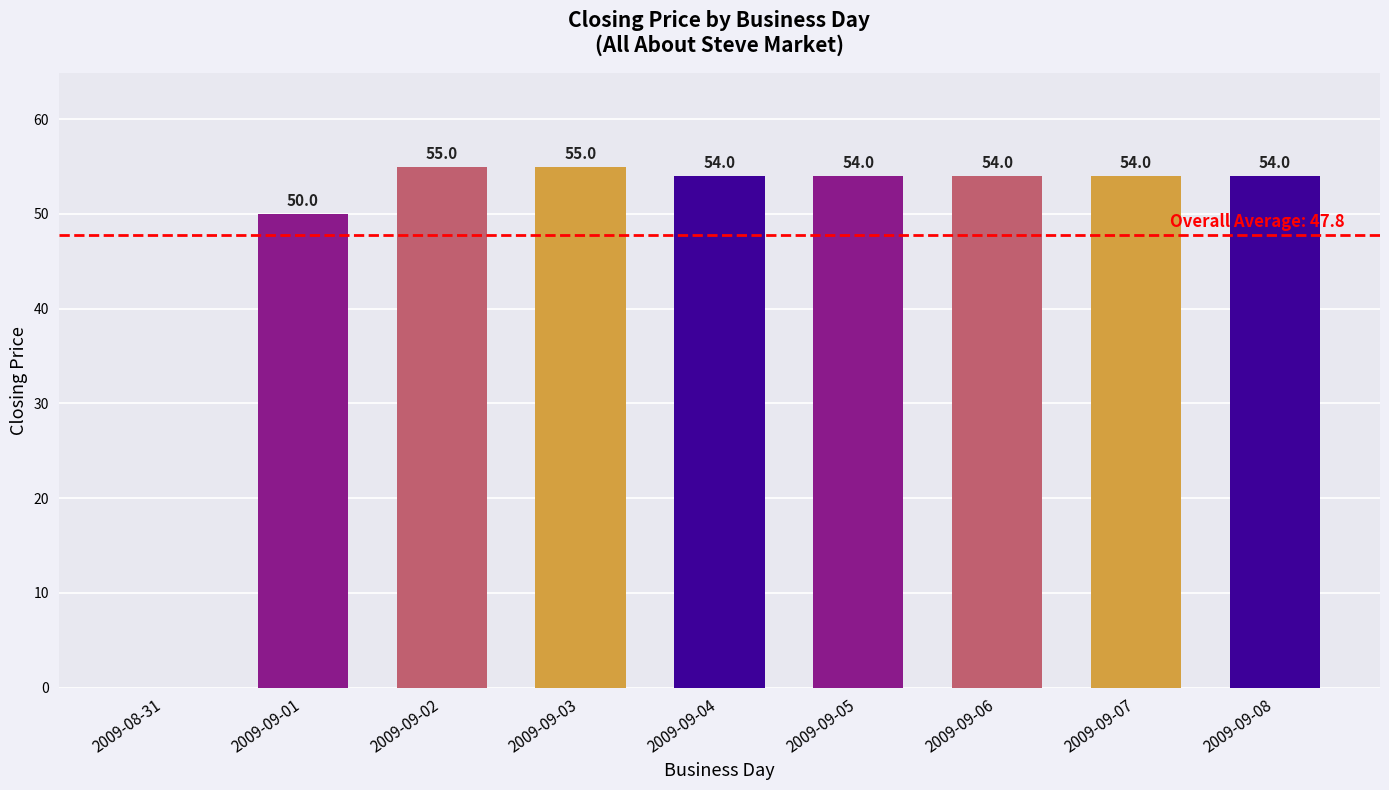

True or false: the data shows 54 at 2009-09-08.

True